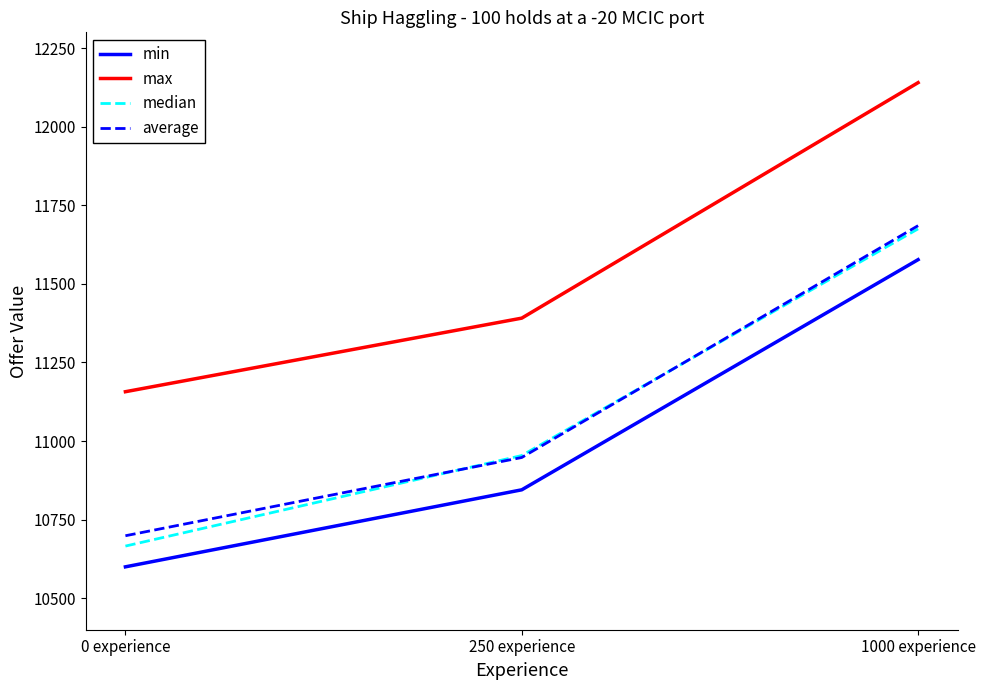

What is the sum of the max values at 0 experience and 250 experience?

22548.0